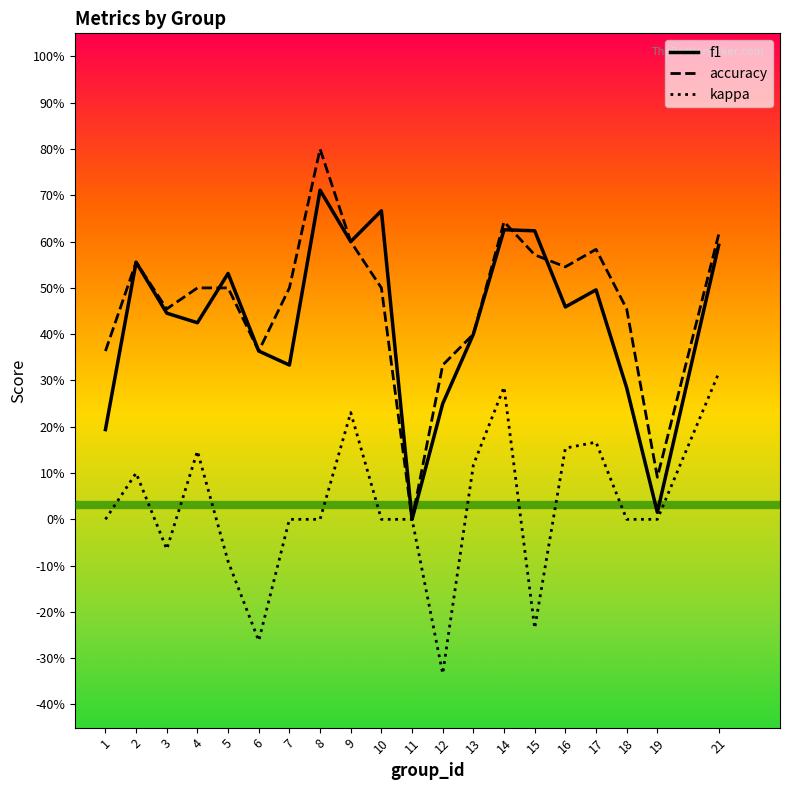

At how many categories does at least one series exceed 0?

19